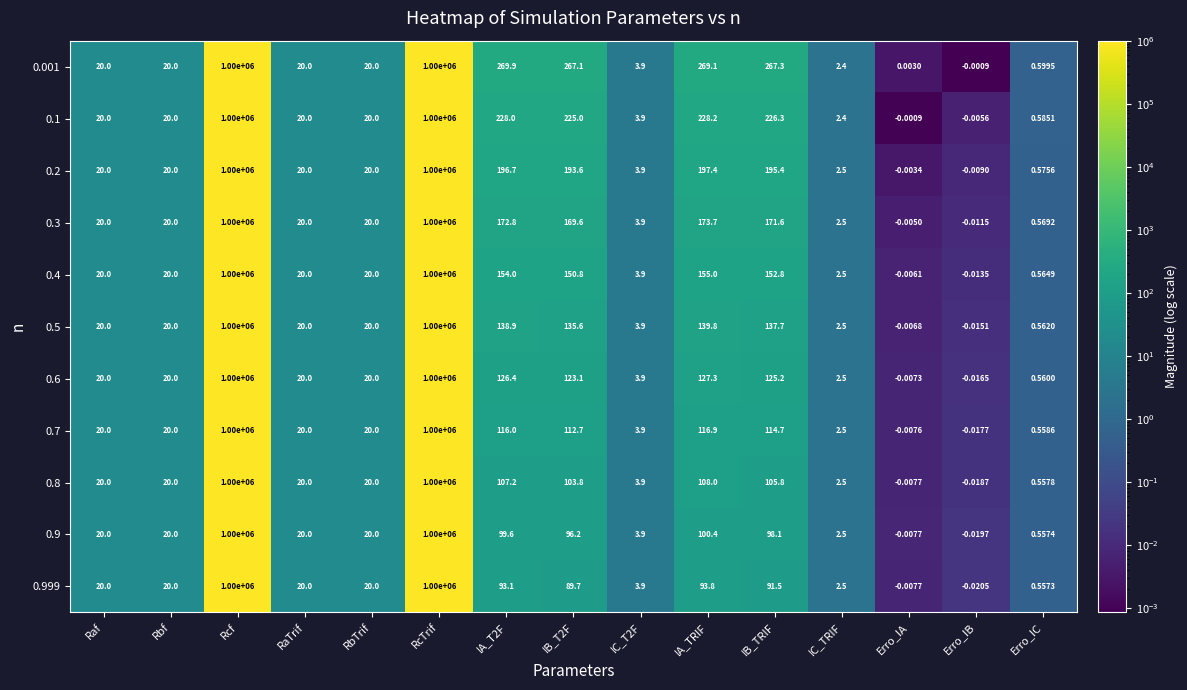

At which category does the chart reach its minimum across all series?

Erro_IB